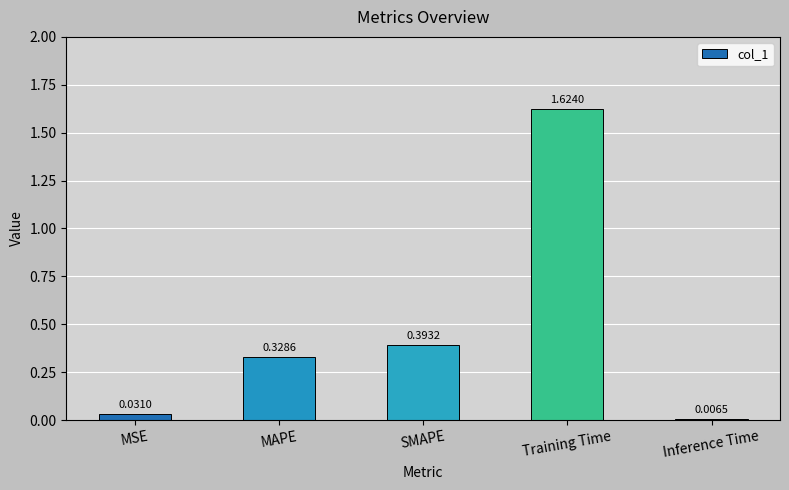

Where is the data nearest to the value 0?

Inference Time